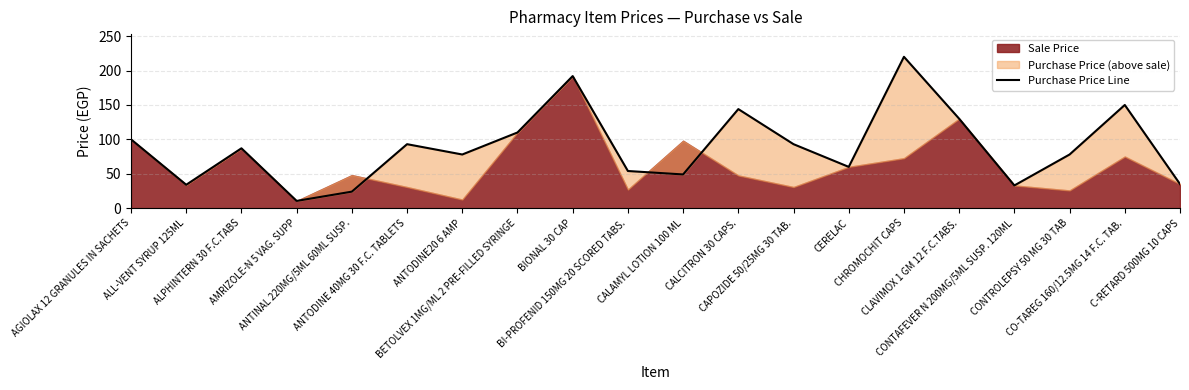

List the labels in order of value, smallest first.

AMRIZOLE-N 5 VAG. SUPP, ANTINAL 220MG/5ML 60ML SUSP., CONTAFEVER N 200MG/5ML SUSP. 120ML, ALL-VENT SYRUP 125ML, C-RETARD 500MG 10 CAPS, CALAMYL LOTION 100 ML, BI-PROFENID 150MG 20 SCORED TABS., CERELAC, ANTODINE20 6 AMP, CONTROLEPSY 50 MG 30 TAB, ALPHINTERN 30 F.C.TABS, ANTODINE 40MG 30 F.C. TABLETS, CAPOZIDE 50/25MG 30 TAB., AGIOLAX 12 GRANULES IN SACHETS, BETOLVEX 1MG/ML 2 PRE-FILLED SYRINGE, CLAVIMOX 1 GM 12 F.C.TABS., CALCITRON 30 CAPS., CO-TAREG 160/12.5MG 14 F.C. TAB., BIONAL 30 CAP, CHROMOCHIT CAPS